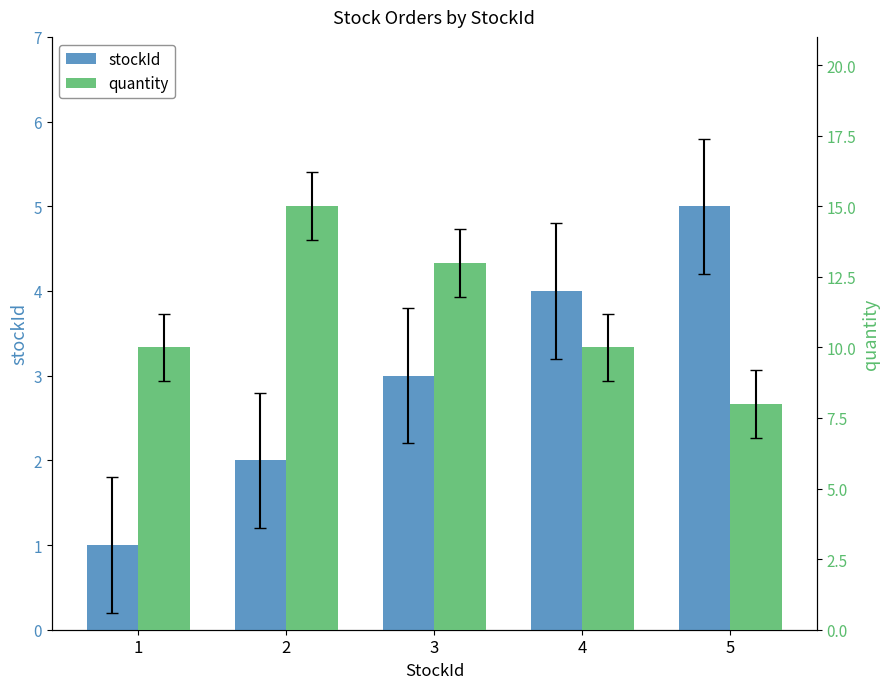

Is it true that quantity equals 10 at 4?

True